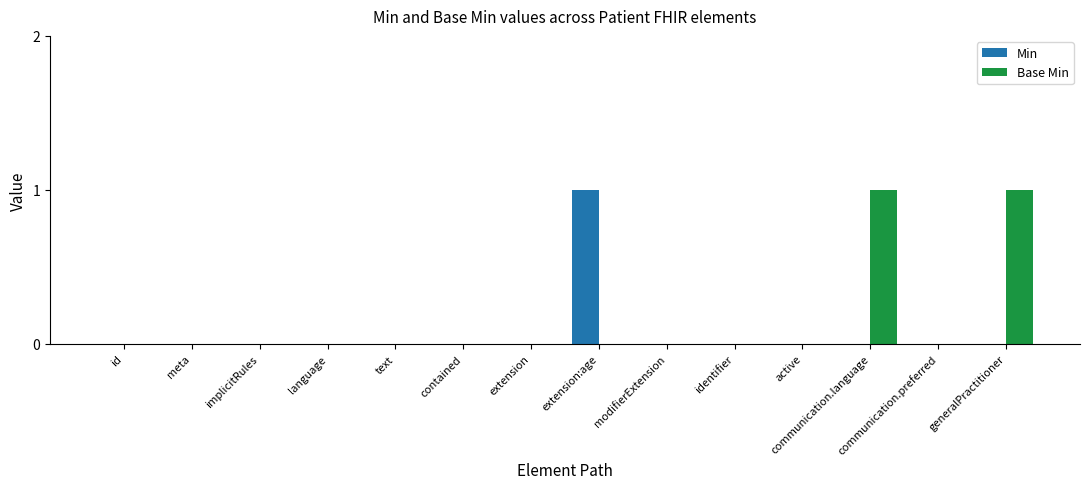

How many series are shown in this chart?

2